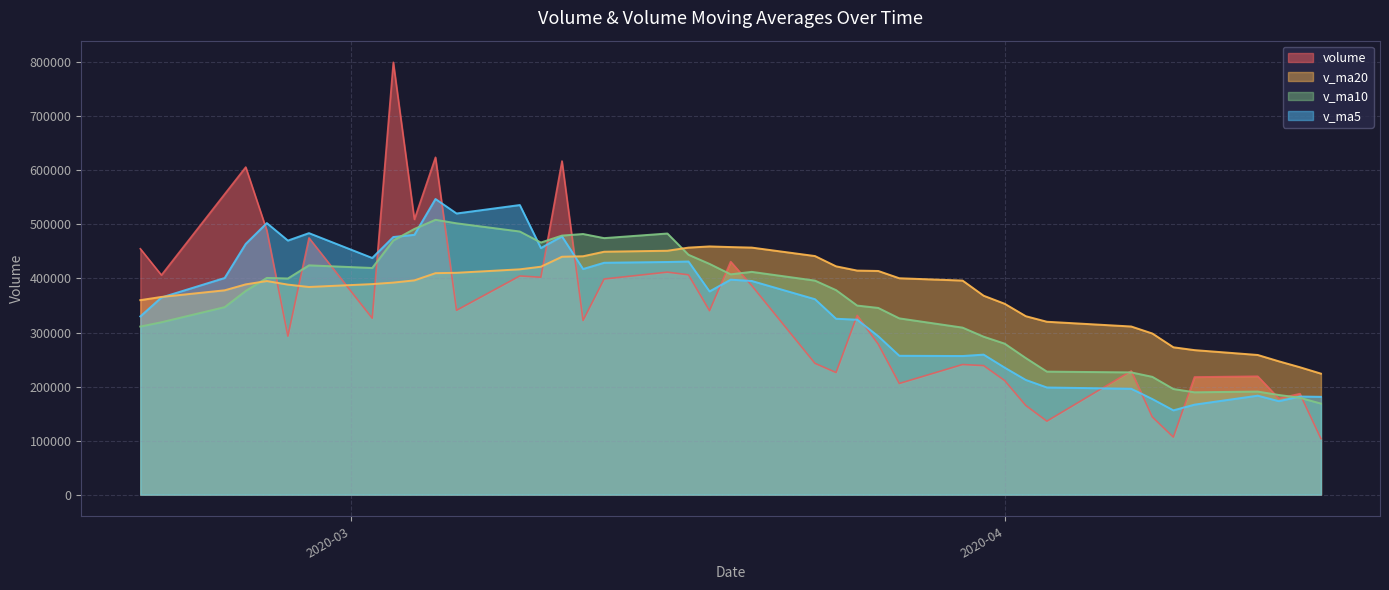

Which category has the highest value in the volume series?

2020-03-03